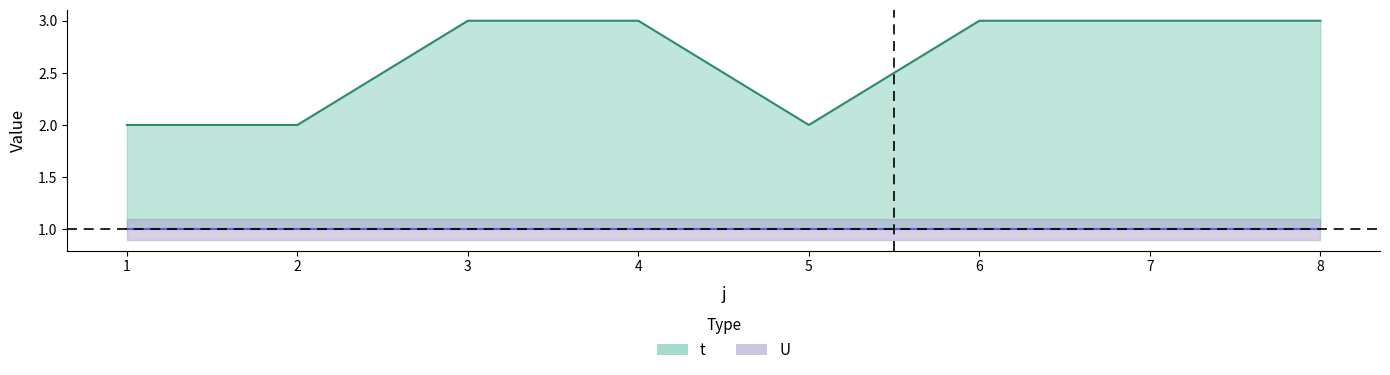

Between 4 and 8, which is larger?

4